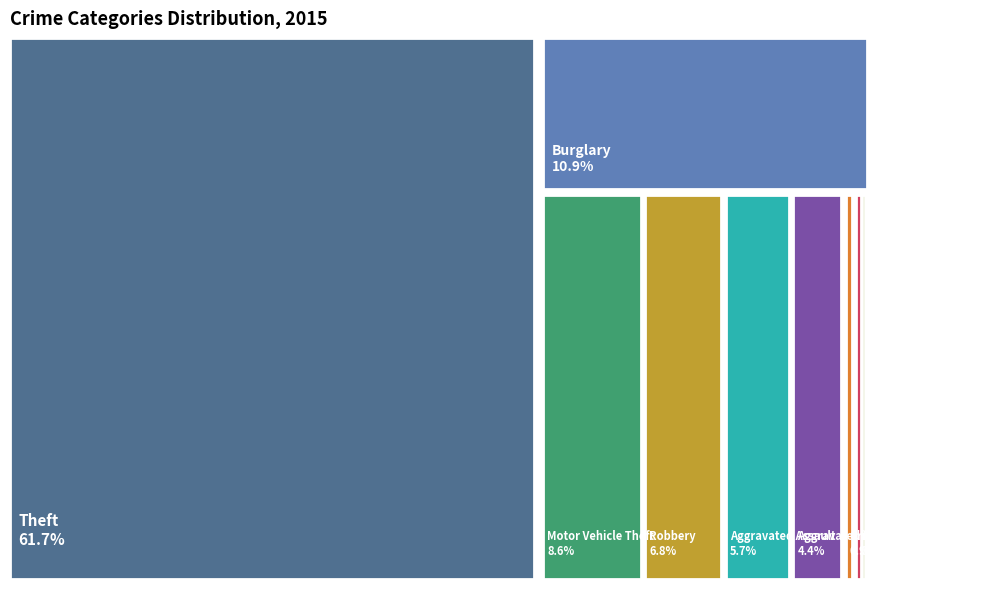

What is the change in value from Aggravated Battery to Criminal Sexual Assault?

-28